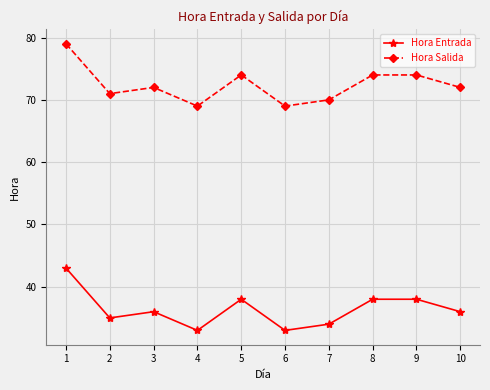

What is the difference between the second highest and second lowest values in the Hora Salida series?

5